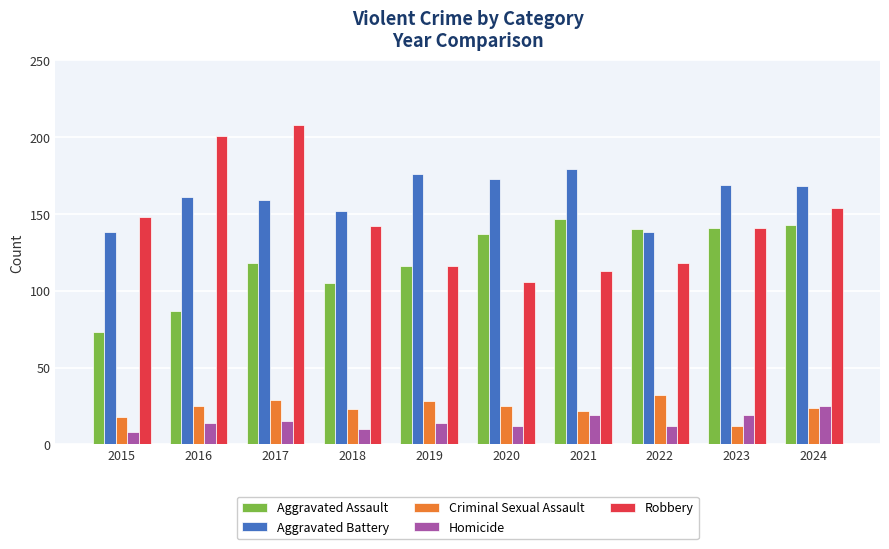

What is the maximum value shown in the chart?

208